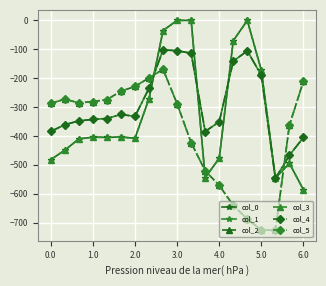

Does the chart have visible grid lines?

Yes